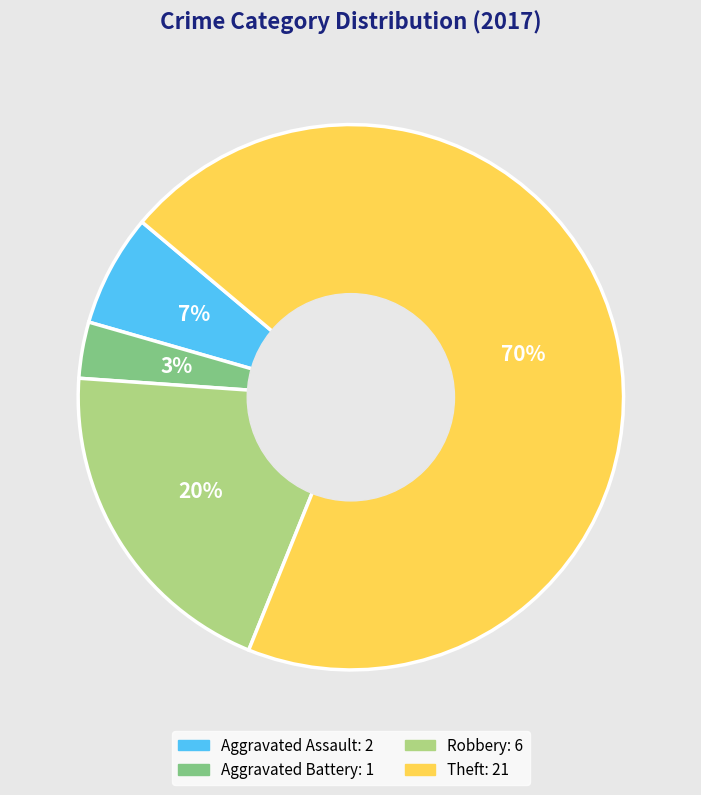

To the nearest percent, what is the difference between the largest and smallest slice percentages?

67%